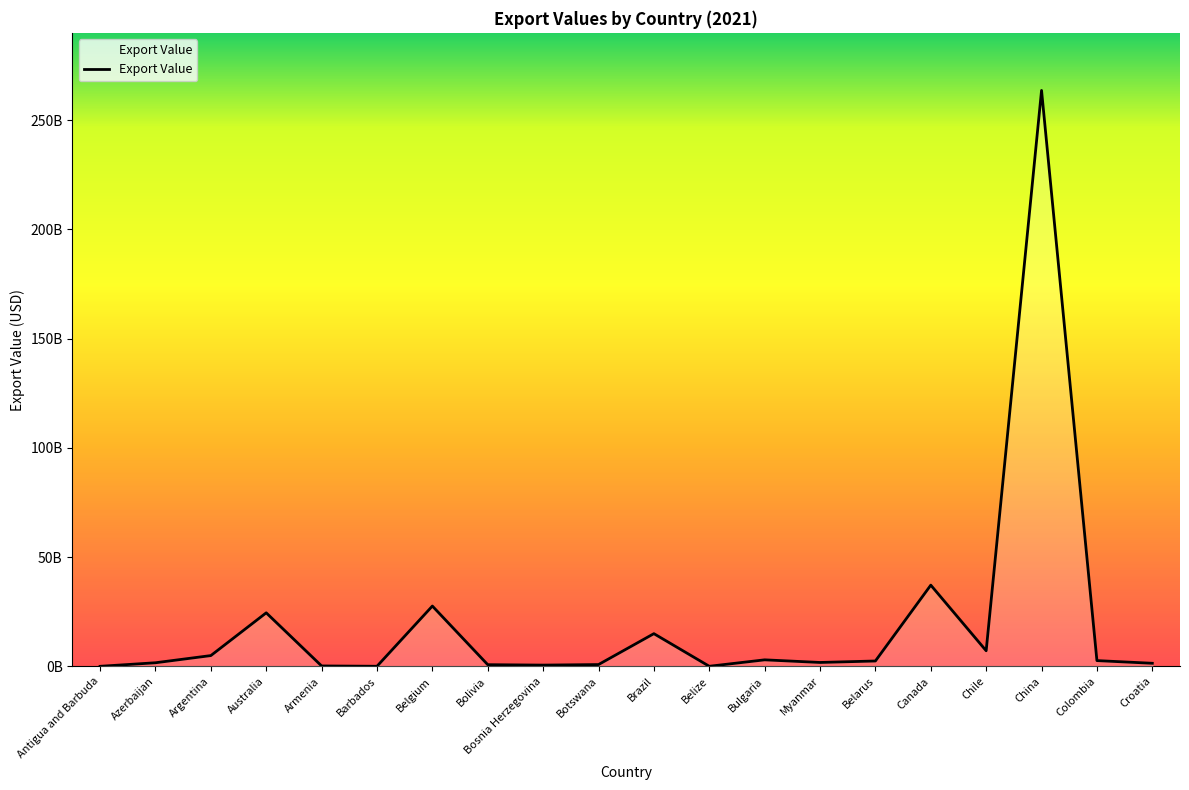

Does the chart have visible grid lines?

No